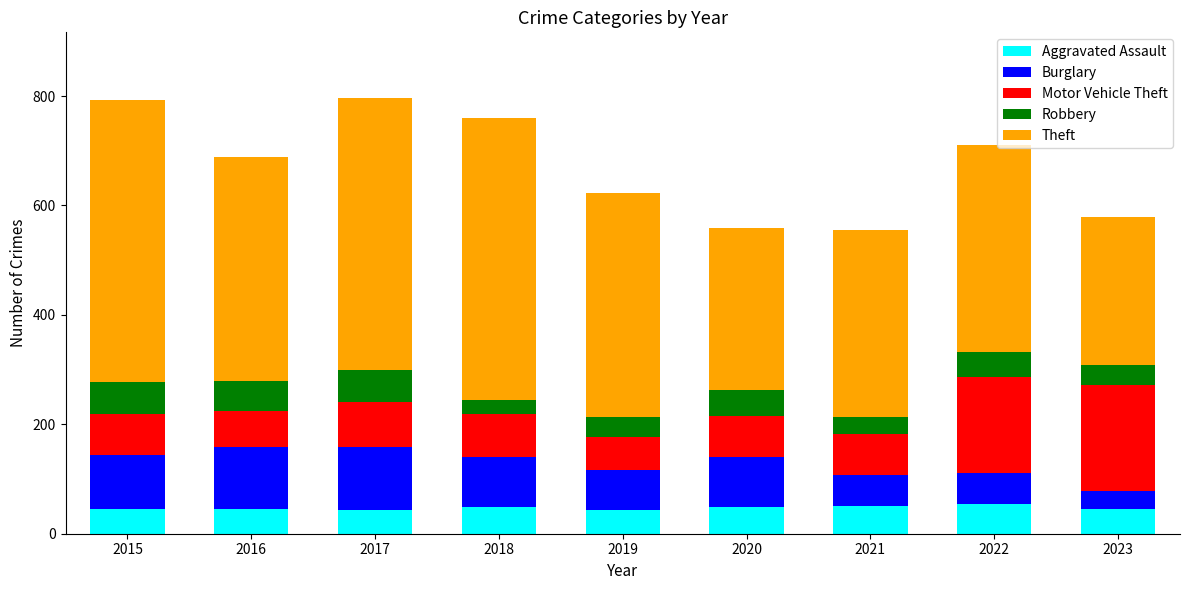

Does the chart contain stacked bars?

Yes